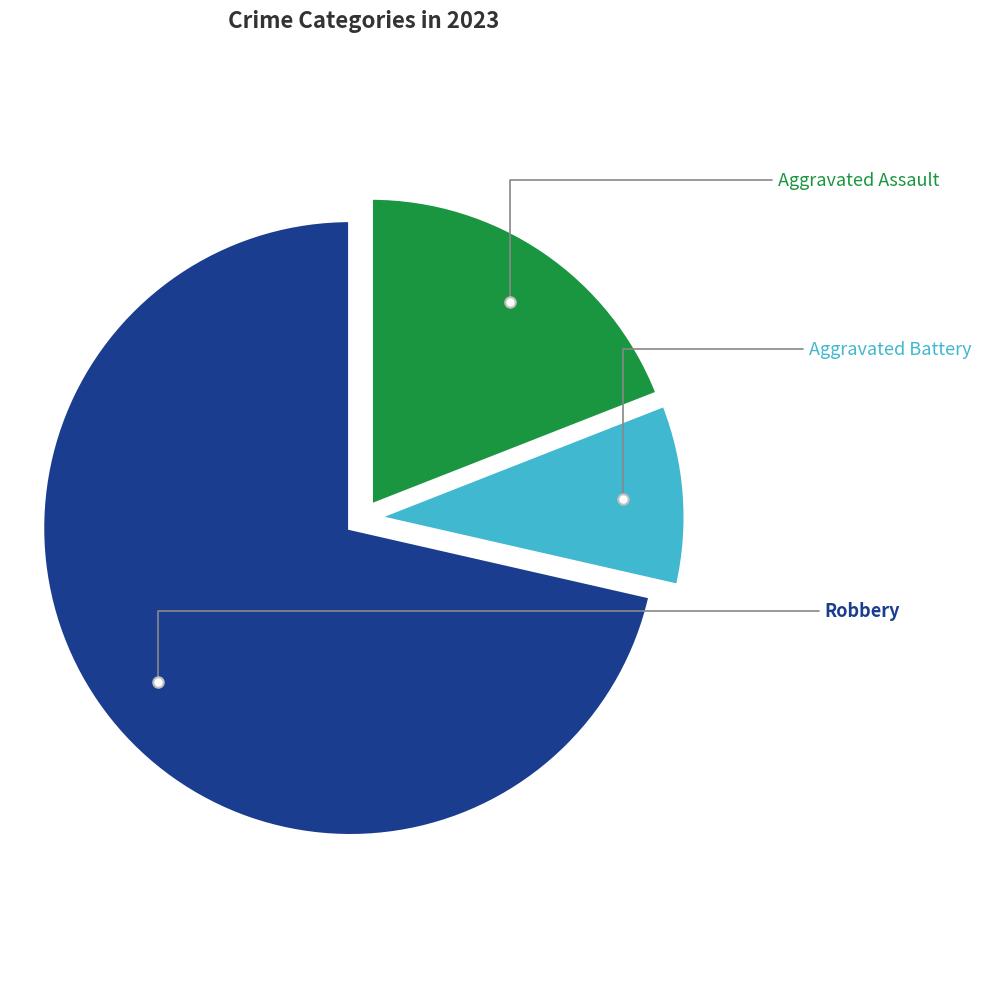

Is there any slice that represents more than half of the pie?

Yes